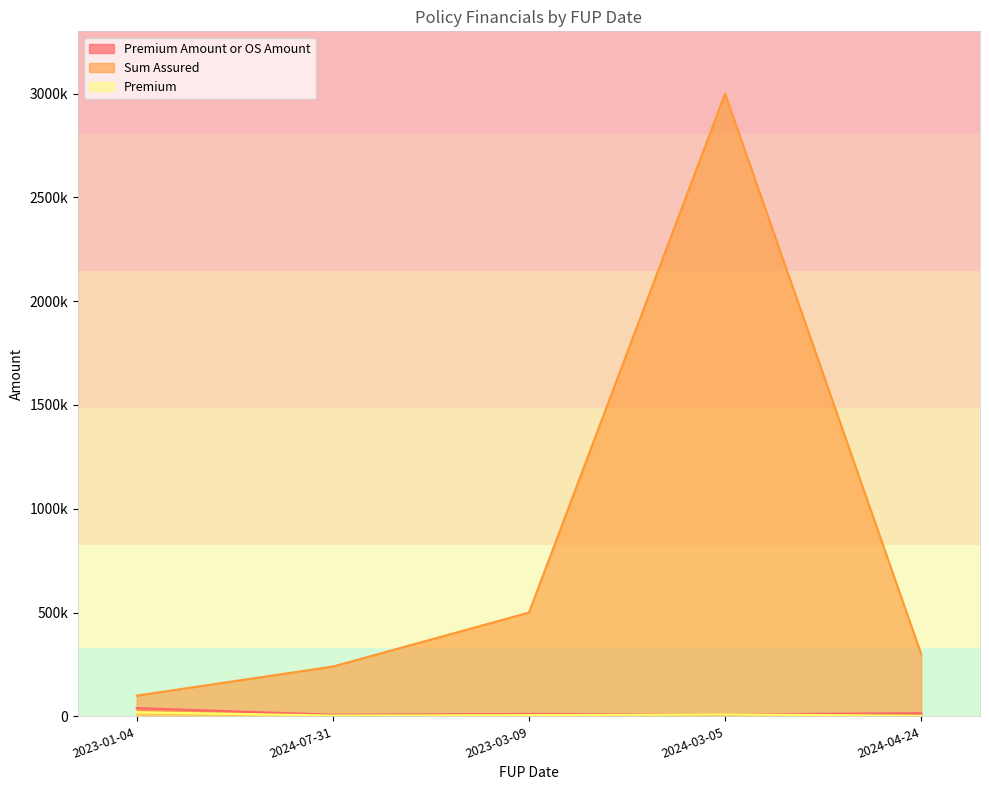

Where is Sum Assured nearest to the value 1550000?

2023-03-09